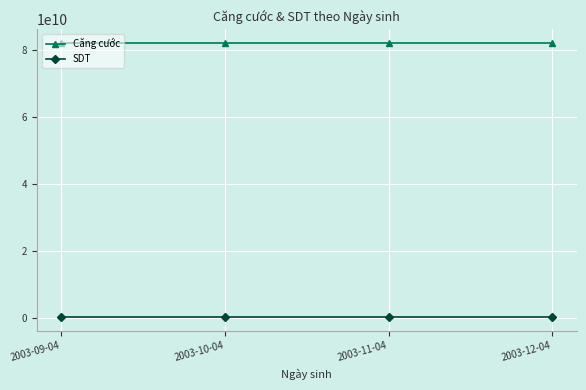

The value of Căng cước at 2003-11-04 is 56678824343. True or false?

False